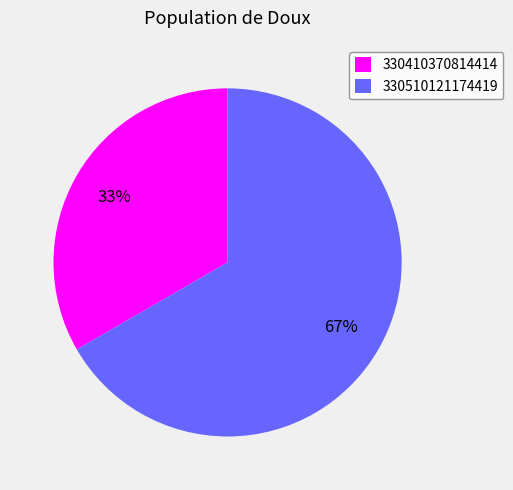

Between 330410370814414 and 330510121174419, which is larger?

330510121174419